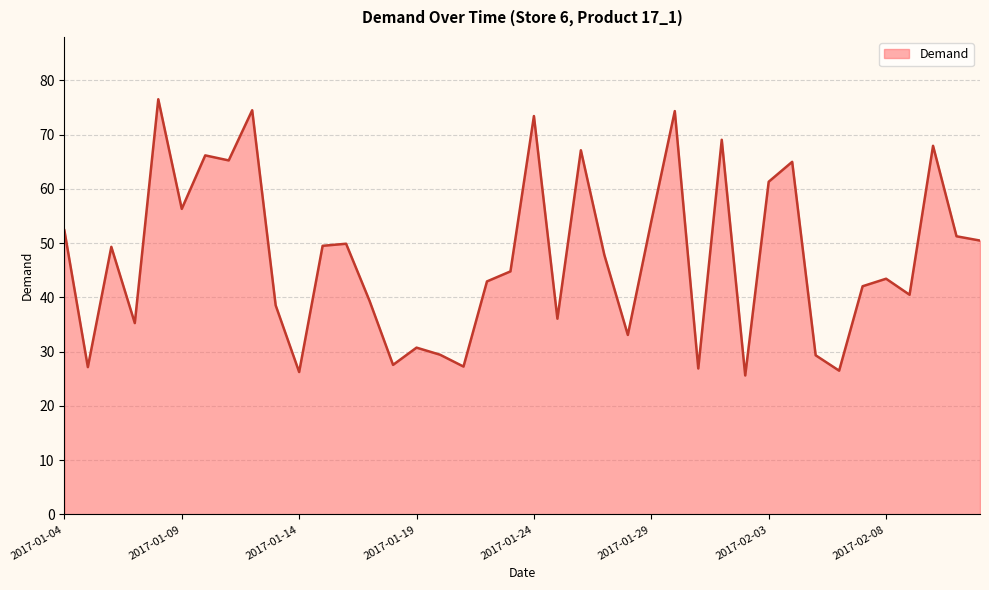

What is the difference between the maximum and minimum values?

50.9